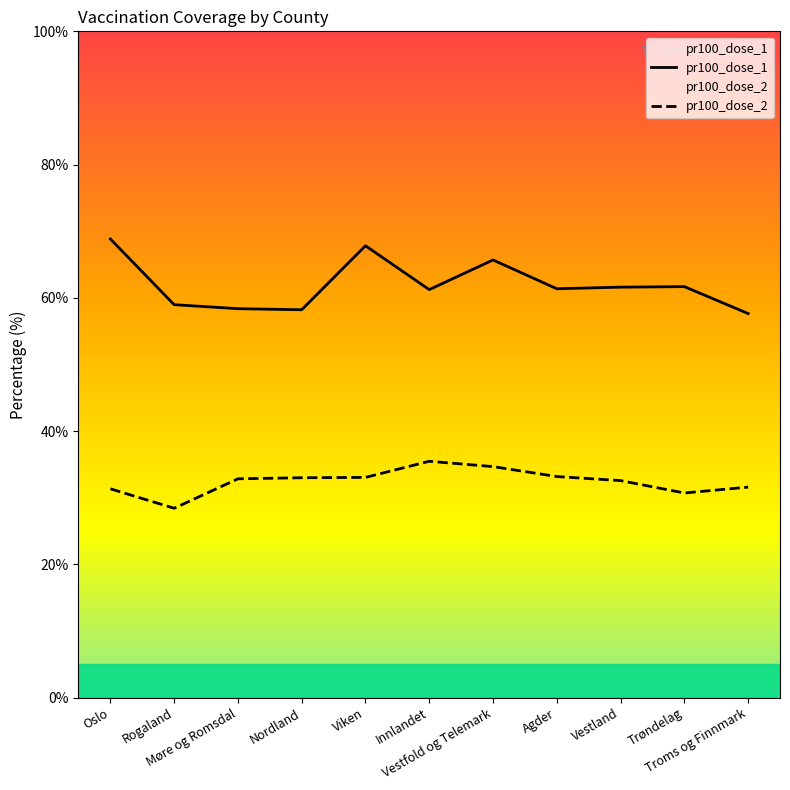

What is the difference between the maximum and minimum values in the pr100_dose_2 series?

7.0